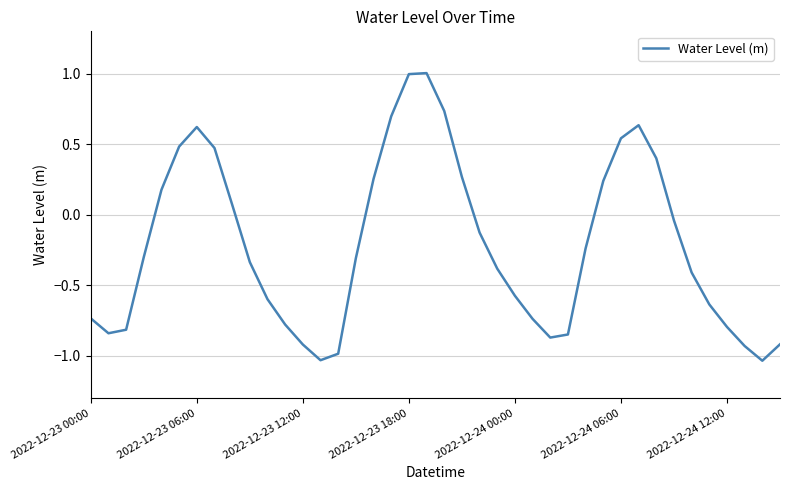

What is the difference between the maximum and minimum values?

2.0